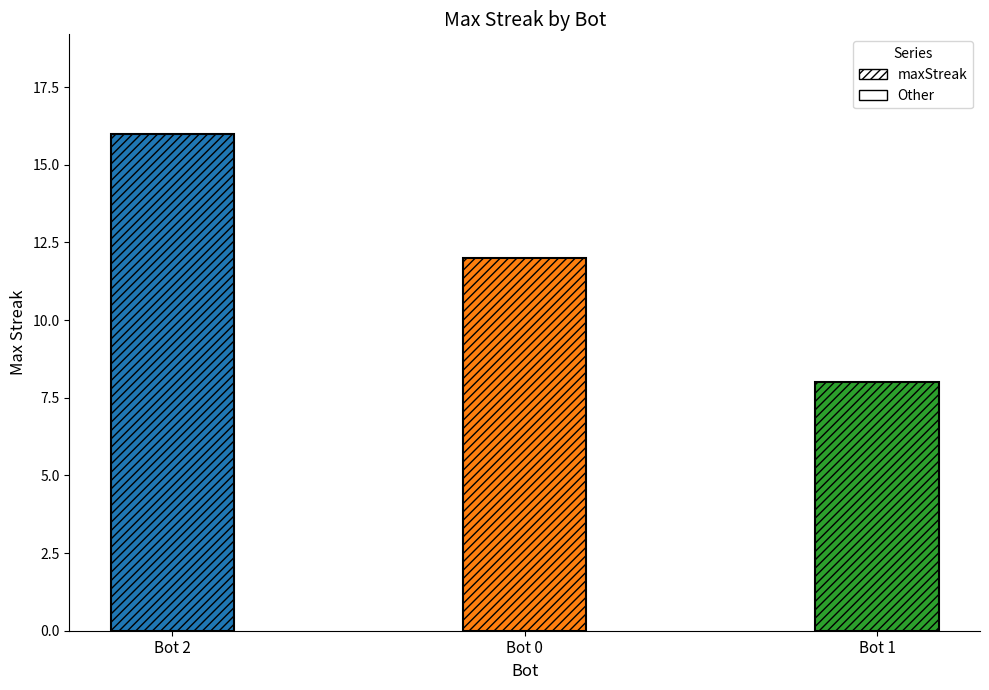

What is the difference between the values at Bot 0 and Bot 1?

4